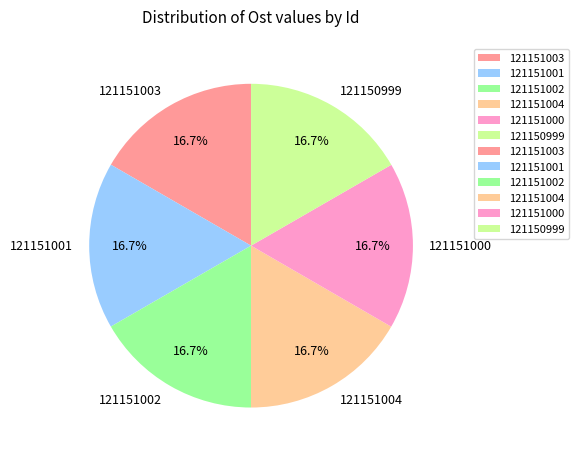

Approximately how many times larger is the value at 121151001 compared to 121151000?

1.0